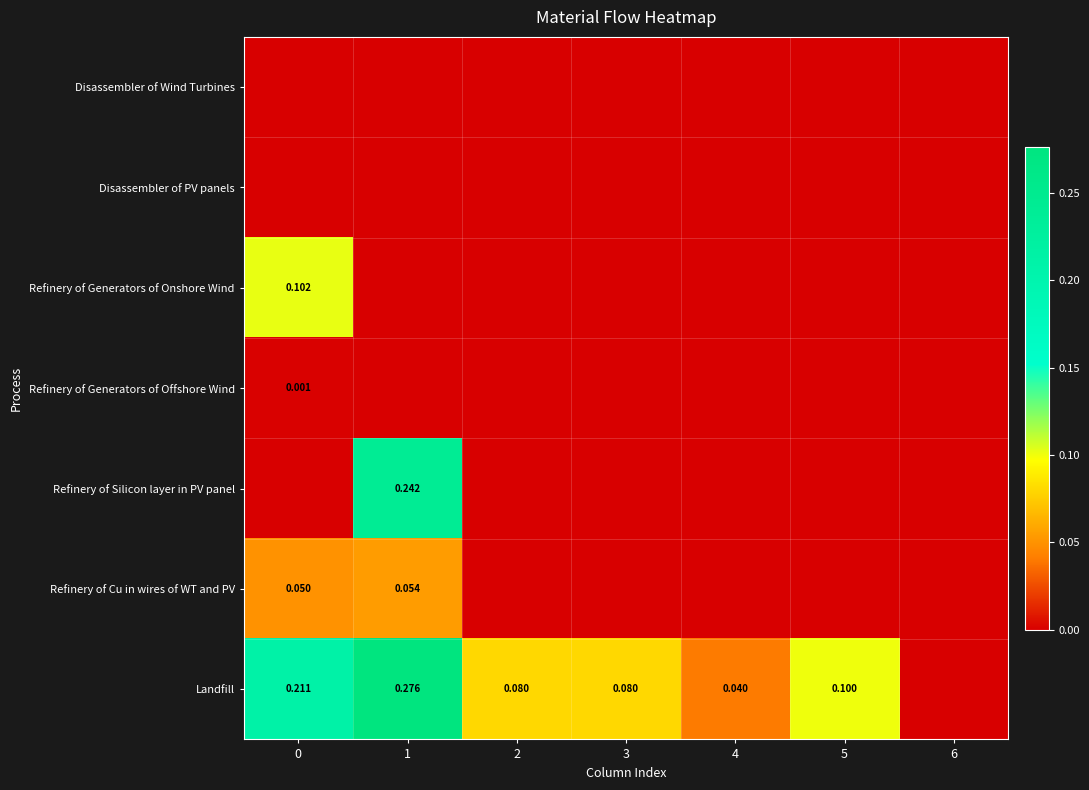

List the series in order of their peak value, lowest first.

Disassembler of Wind Turbines, Disassembler of PV panels, Refinery of Generators of Offshore Wind, Refinery of Cu in wires of WT and PV, Refinery of Generators of Onshore Wind, Refinery of Silicon layer in PV panel, Landfill